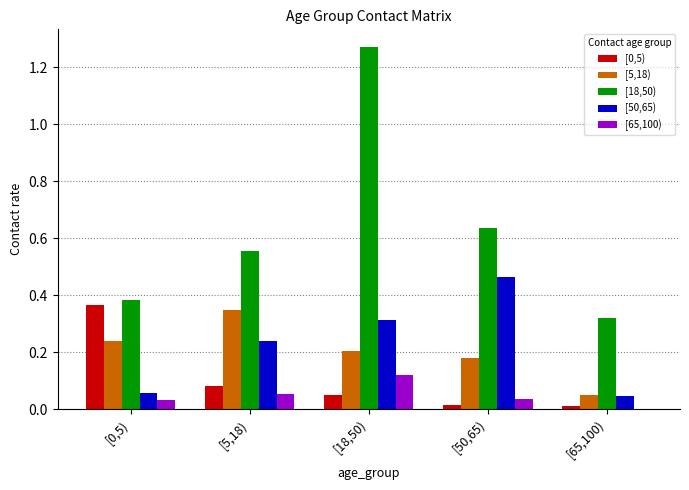

At which category is the sum across all series the highest?

[18,50)